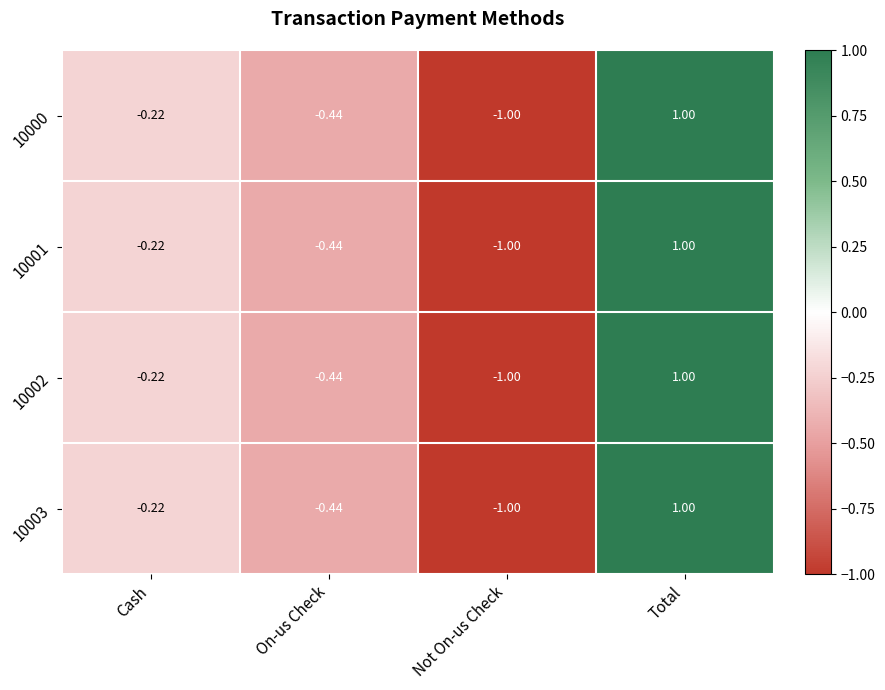

List the labels in order of 10001 value, largest first.

Total, Cash, On-us Check, Not On-us Check